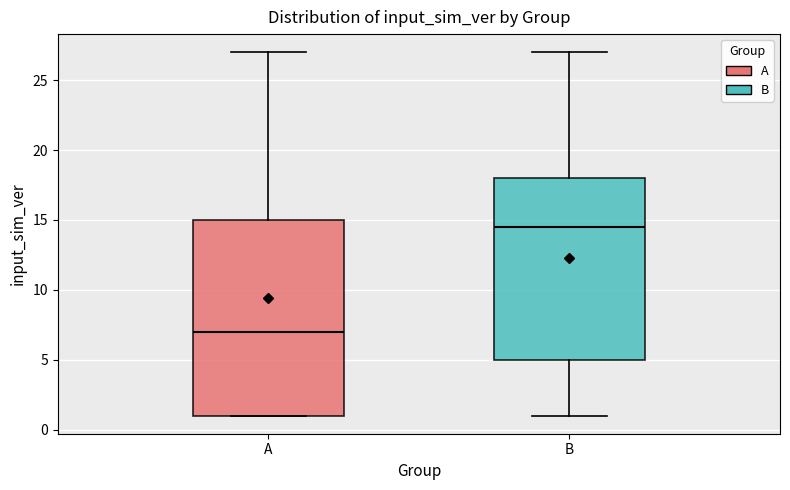

Reading left to right, transcribe this box plot: for each box, give where its median line is, the range the box spans, and where its two whiskers end, as read against the y-axis. The values are not printed on the chart, so give them approximately, as read against the axis.

A: median 7.0, box 1.0 to 15.0, whiskers 1.0 to 27.0
B: median 14.5, box 5.0 to 18.0, whiskers 1.0 to 27.0